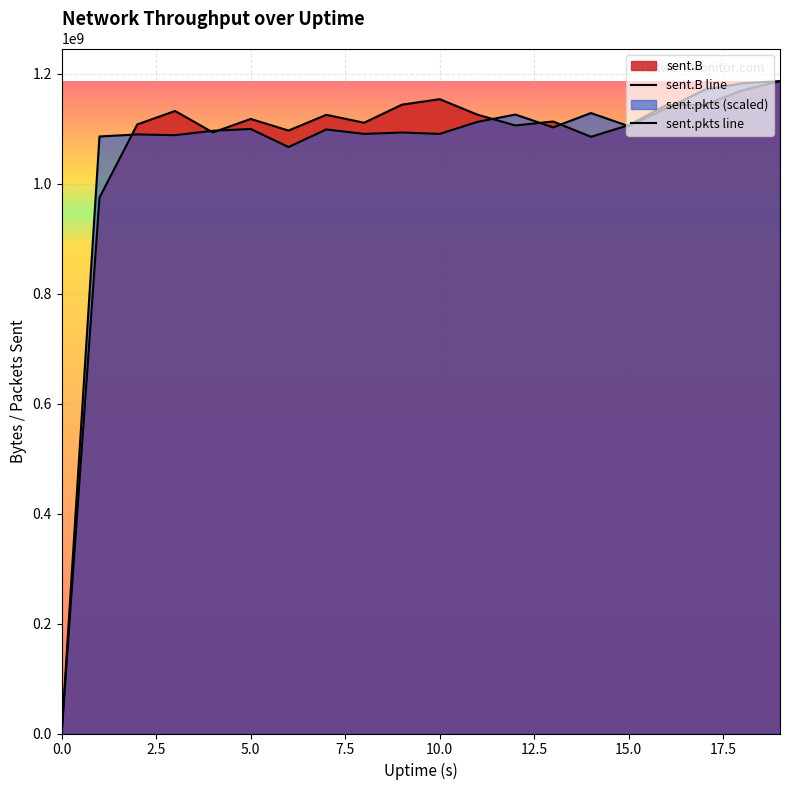

How many lines are shown in the chart?

2